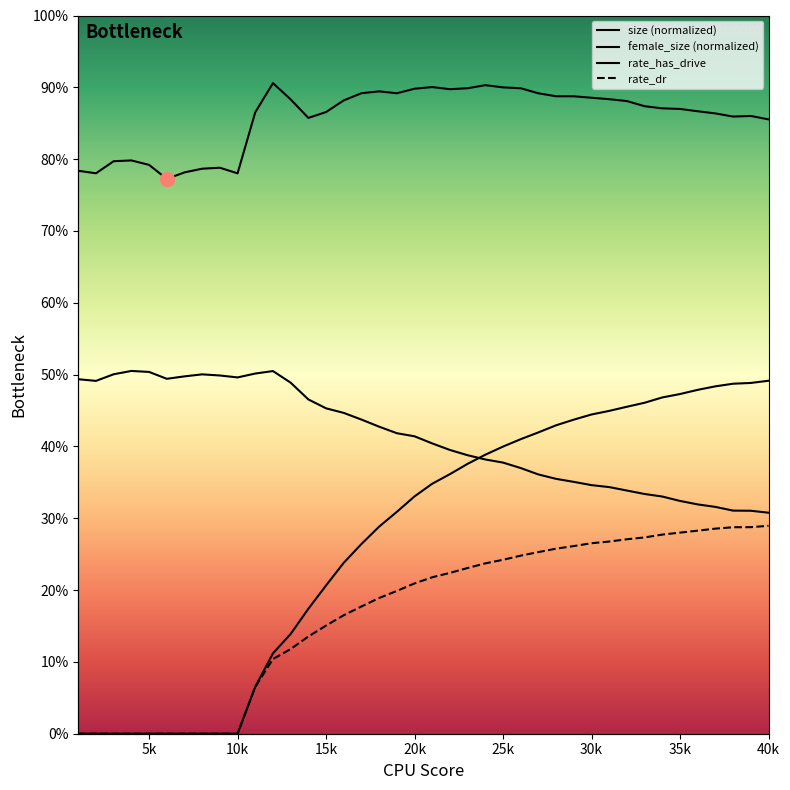

True or false: size and rate_has_drive intersect in this chart.

False